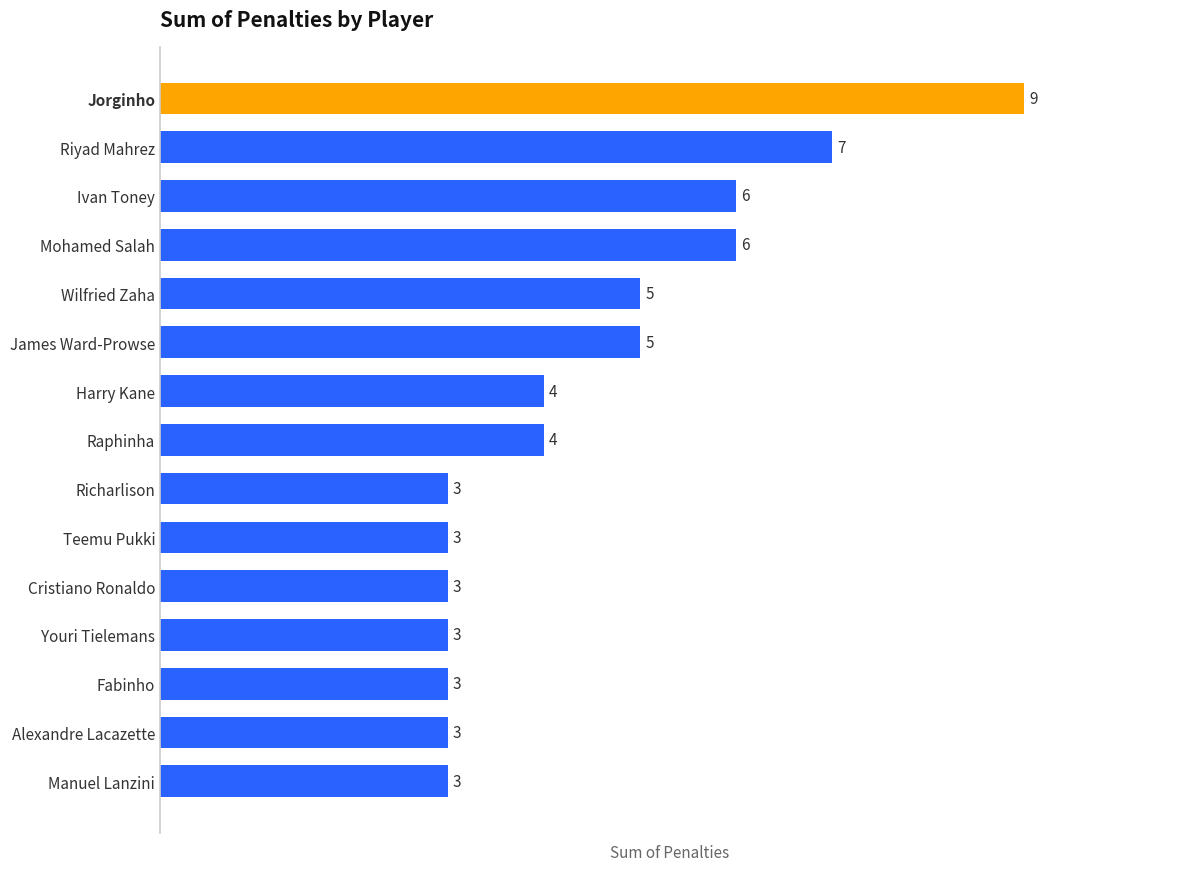

Reading bottom to top, extract all data points from this chart.

3	3	3	3	3	3	3	4	4	5	5	6	6	7	9